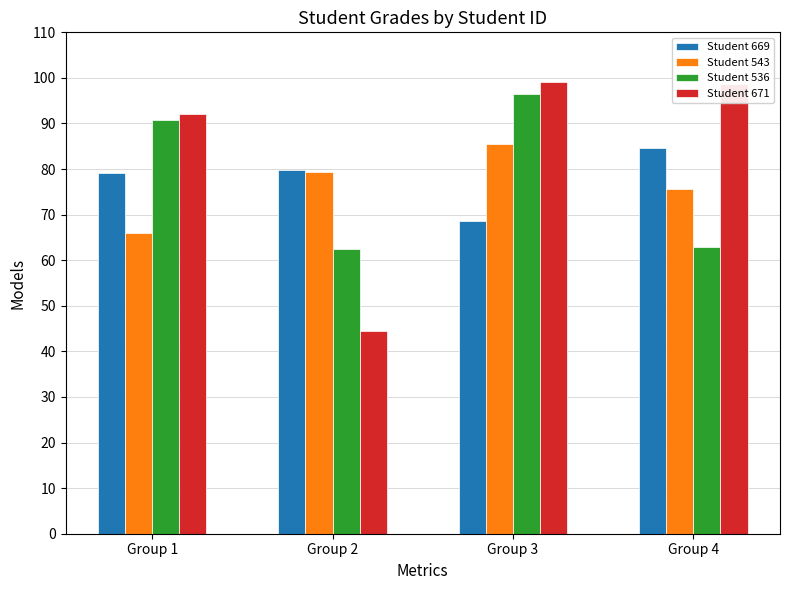

What is the average value of the Student 536 series?

78.2